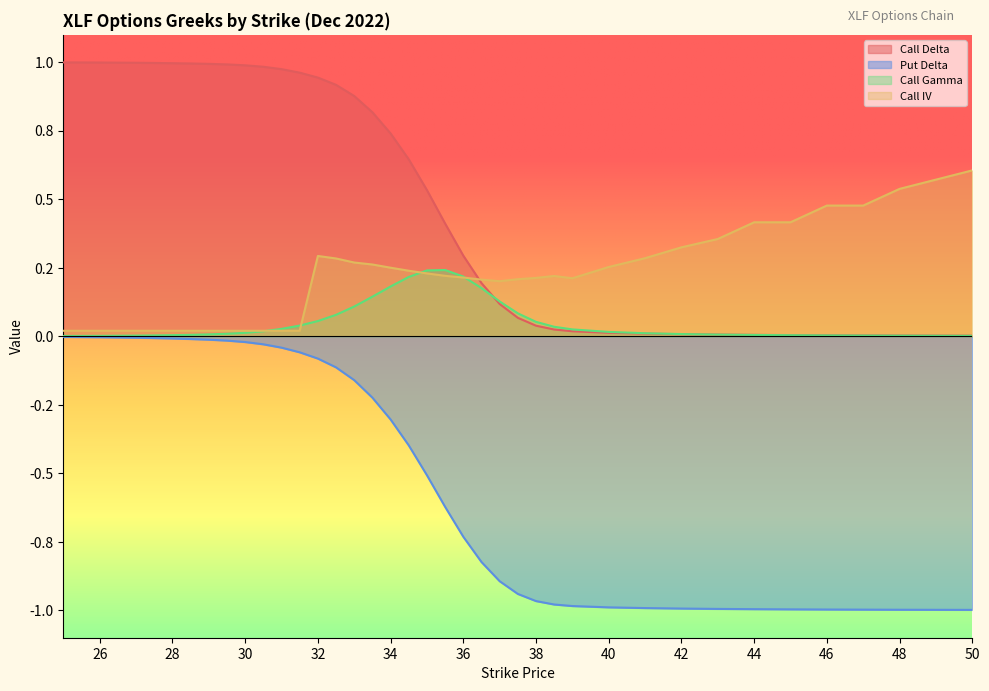

At which label is Put Delta closest to 0?

25